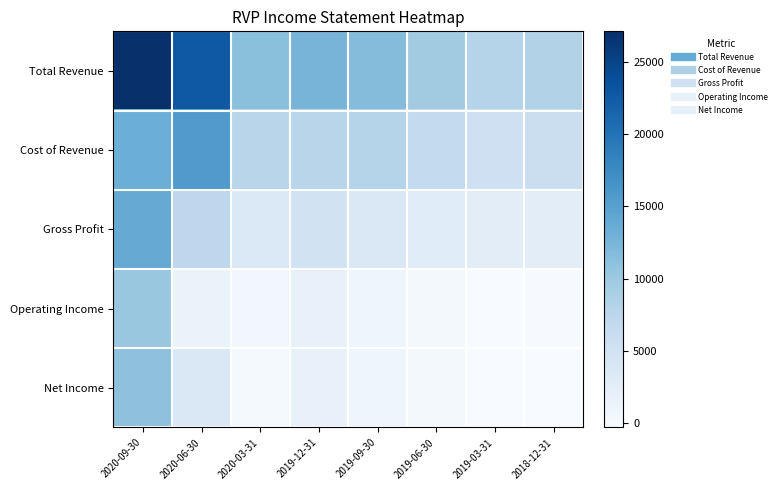

Reading right to left, extract all data points from this chart.

Total Revenue: 2018-12-31=8300	2019-03-31=7900	2019-06-30=9600	2019-09-30=11600	2019-12-31=12600	2020-03-31=11200	2020-06-30=22800	2020-09-30=27100
Cost of Revenue: 2018-12-31=5800	2019-03-31=5400	2019-06-30=6700	2019-09-30=7900	2019-12-31=7700	2020-03-31=7700	2020-06-30=15600	2020-09-30=13300
Gross Profit: 2018-12-31=2500	2019-03-31=2500	2019-06-30=2900	2019-09-30=3700	2019-12-31=4900	2020-03-31=3500	2020-06-30=7200	2020-09-30=13800
Operating Income: 2018-12-31=-100	2019-03-31=-200	2019-06-30=300	2019-09-30=900	2019-12-31=1800	2020-03-31=500	2020-06-30=1500	2020-09-30=10400
Net Income: 2018-12-31=-300	2019-03-31=-300	2019-06-30=200	2019-09-30=800	2019-12-31=1700	2020-03-31=100	2020-06-30=3700	2020-09-30=11000